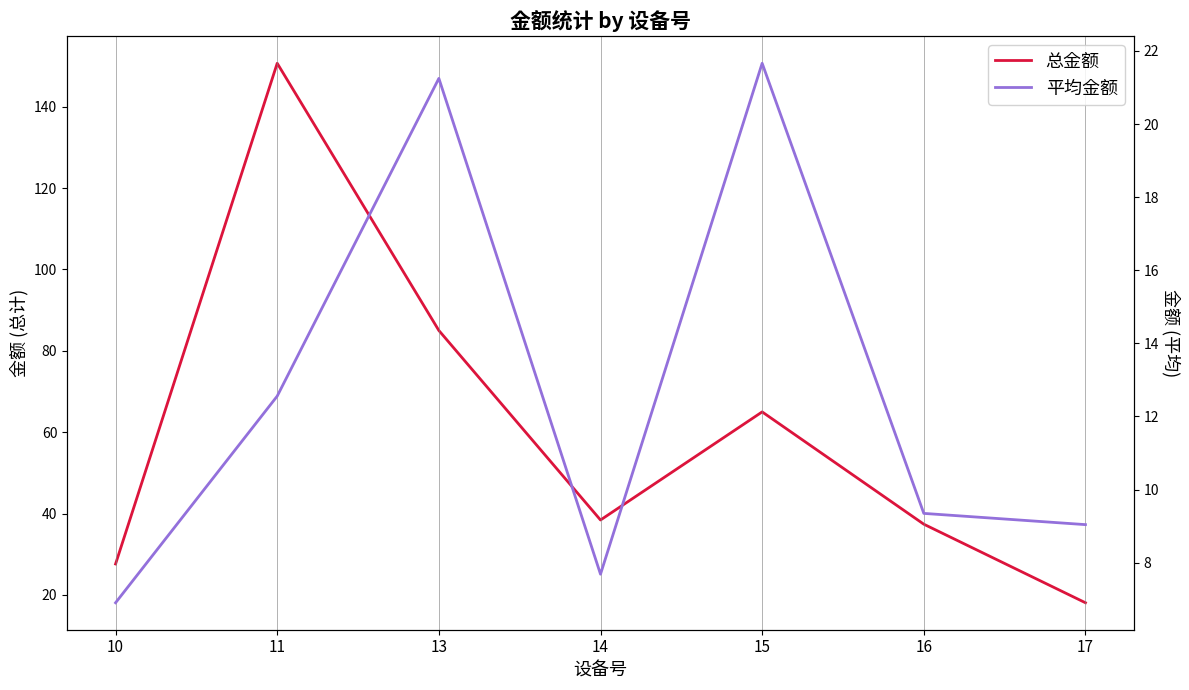

Between 14 and 16, which series saw the biggest shift?

平均金额